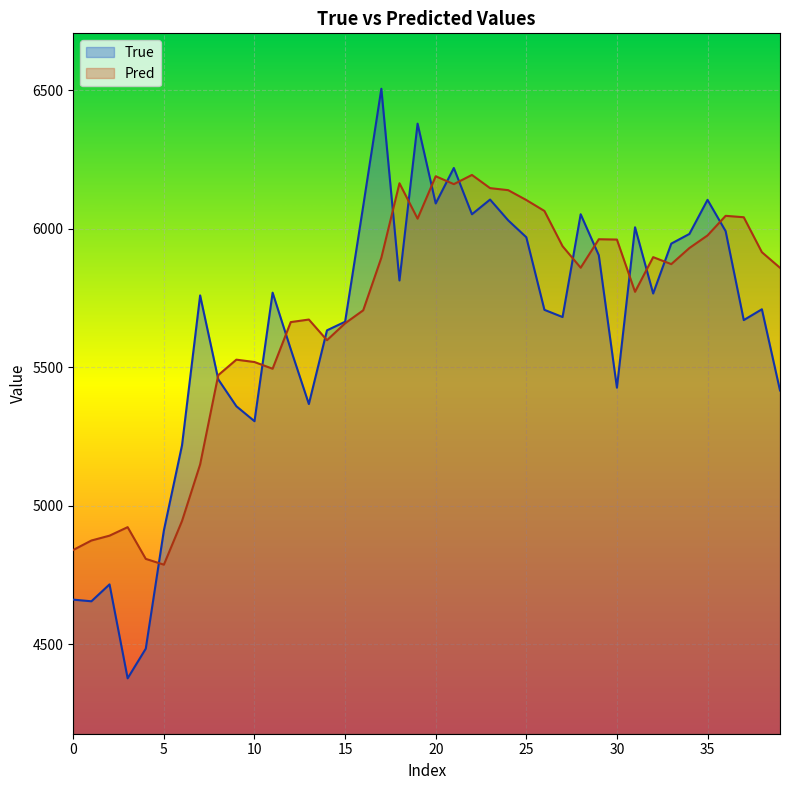

Is the value of True at 30 greater than the value of Pred at 14?

No